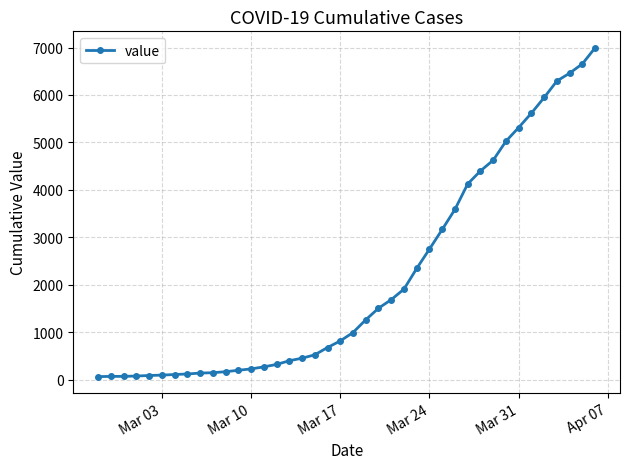

What is the greatest value displayed?

6995